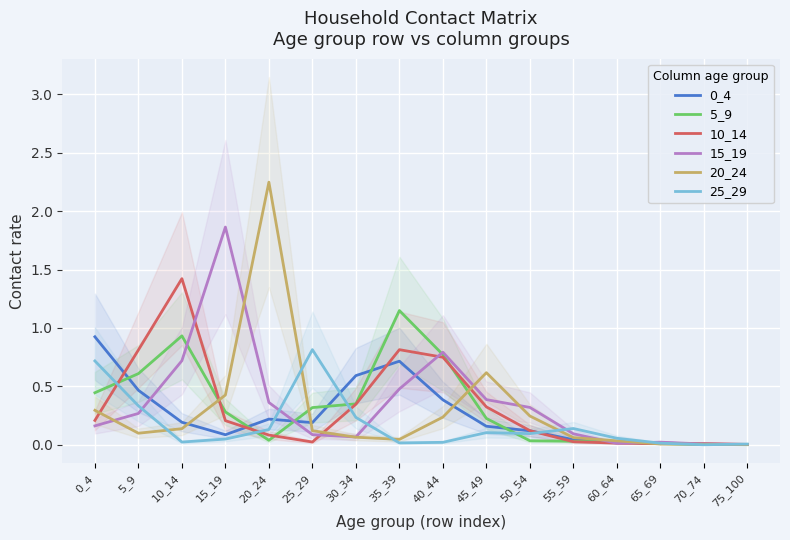

What is the sum of the 20_24 values at 0_4 and 20_24?

2.5